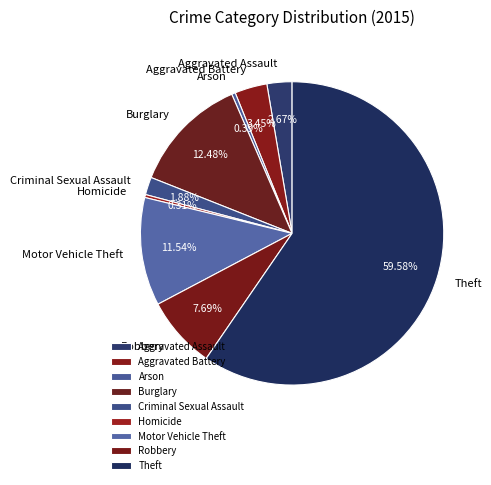

Approximately how many times larger is the value at Arson compared to Robbery?

0.1